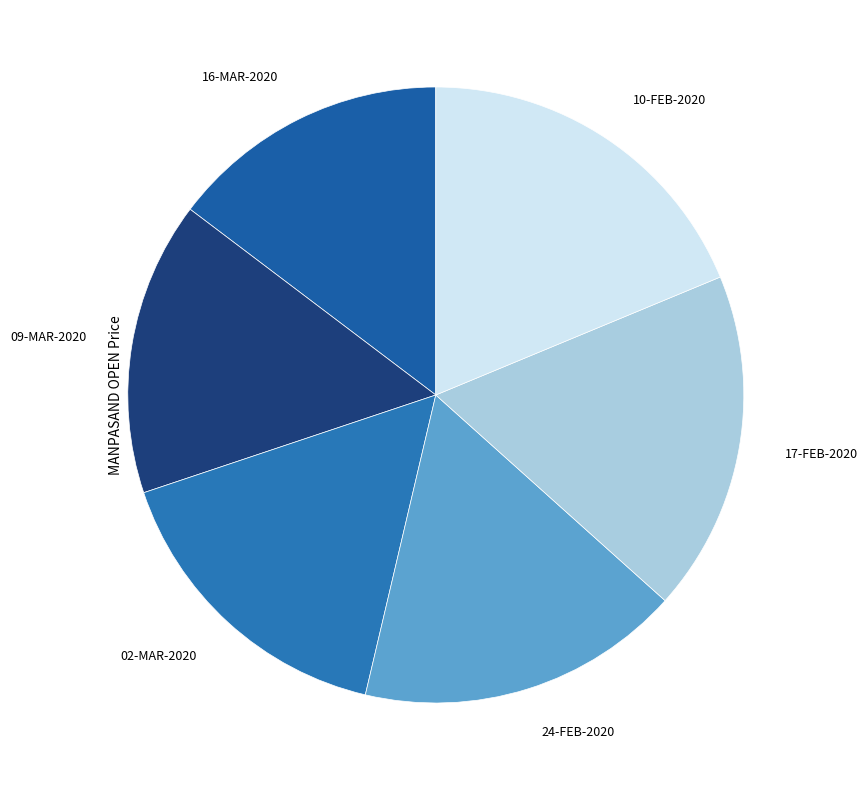

What is the ratio of the value at 09-MAR-2020 to the value at 17-FEB-2020?

0.9